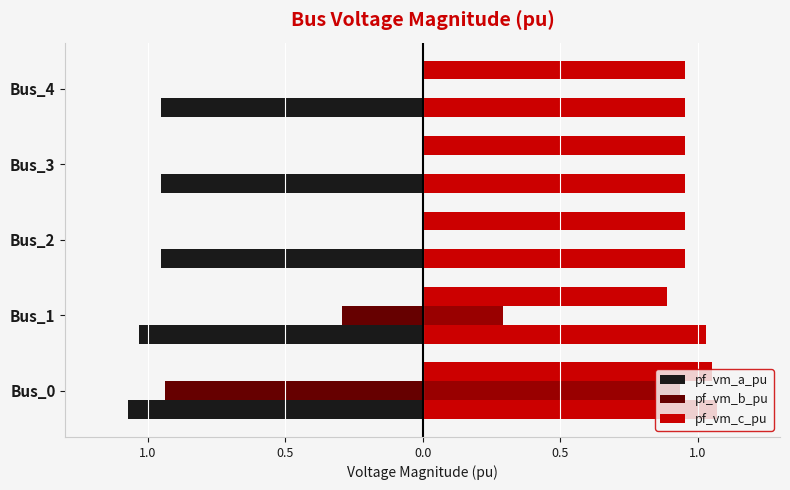

Reading right to left, what are all the values shown in this chart?

pf_vm_a_pu: -1.0	-1.0	-1.0	-1.0	-1.1
pf_vm_b_pu: 0.0	0.0	0.0	-0.3	-0.9
pf_vm_c_pu: 1.0	1.0	1.0	0.9	1.1